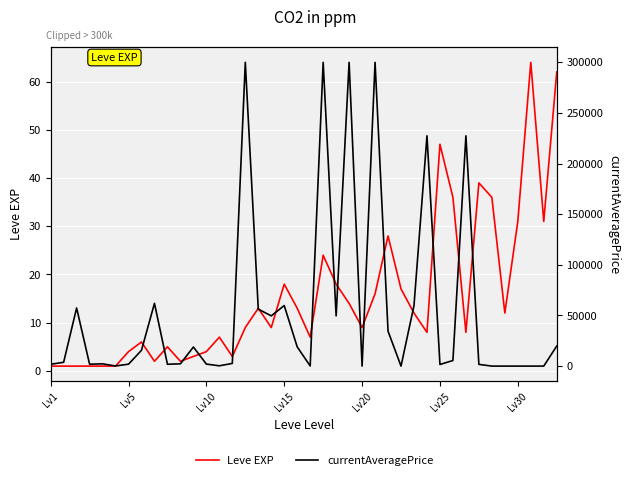

How many data points does each series have?

40